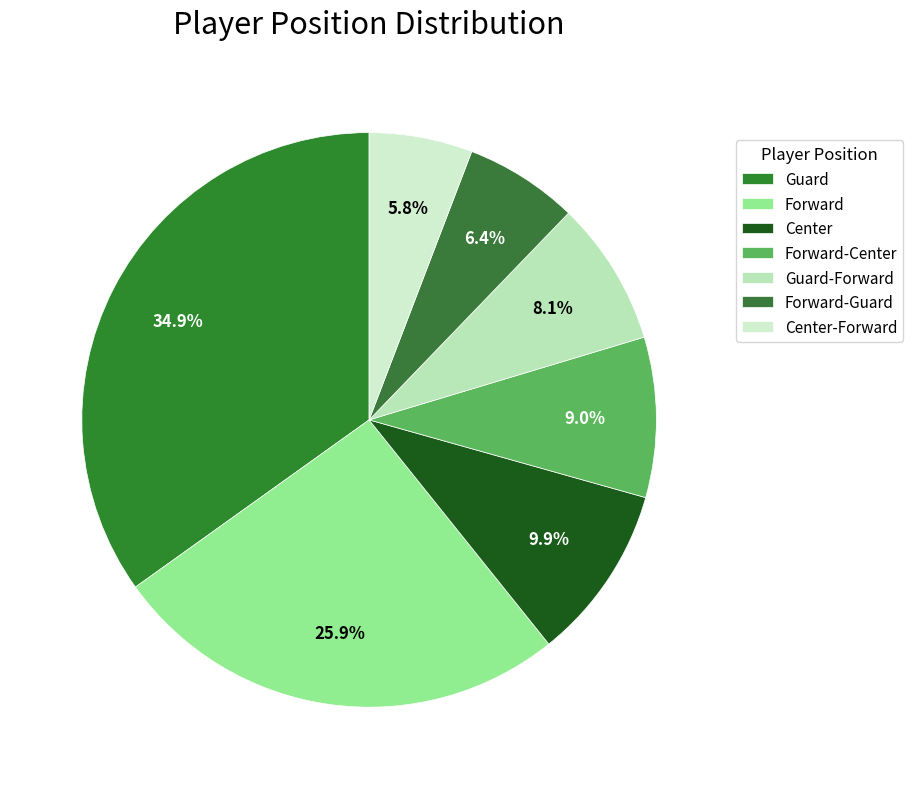

Is it true that Guard-Forward is 3% of the pie?

False